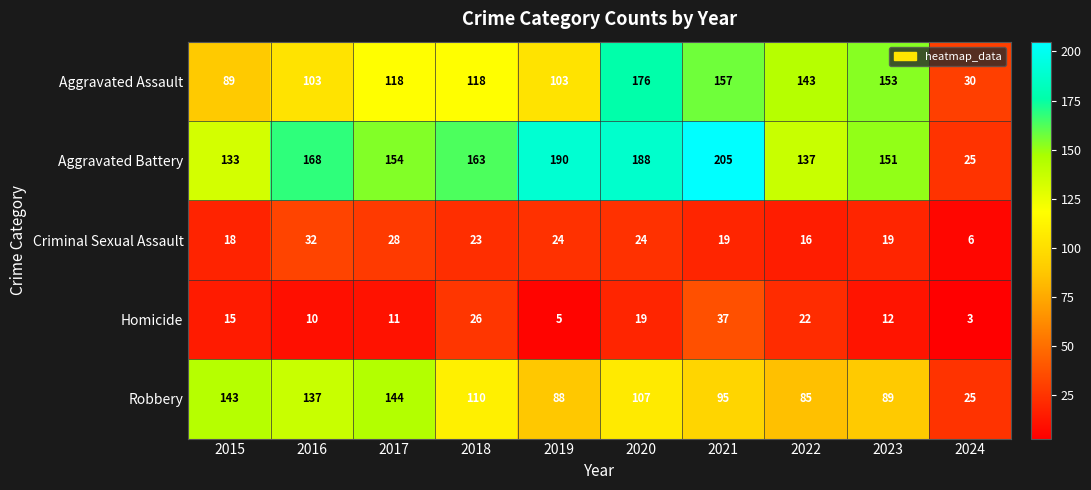

Is it true that Aggravated Assault equals 30 at 2024?

True